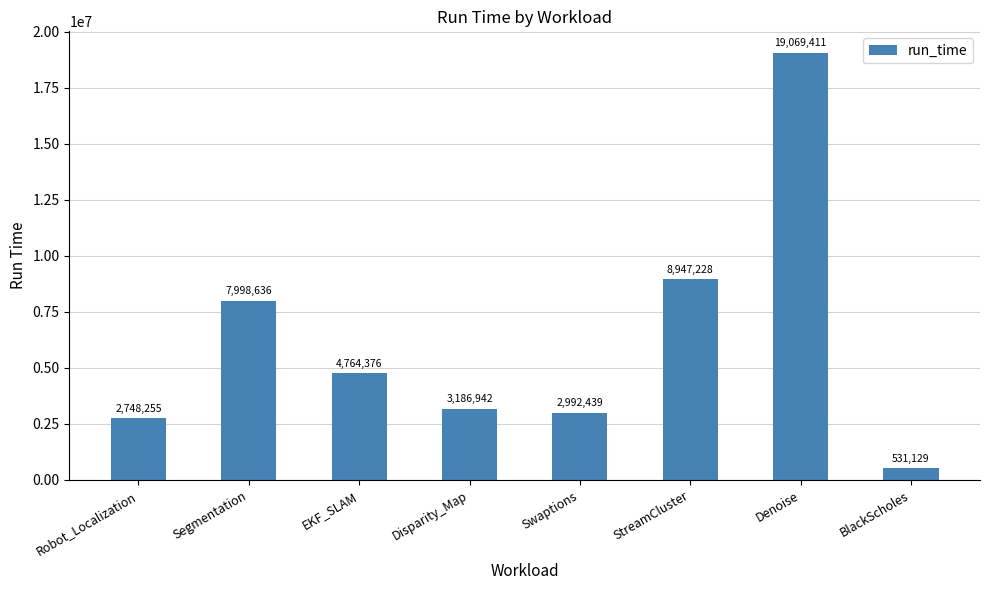

Count the number of categories in the chart.

8